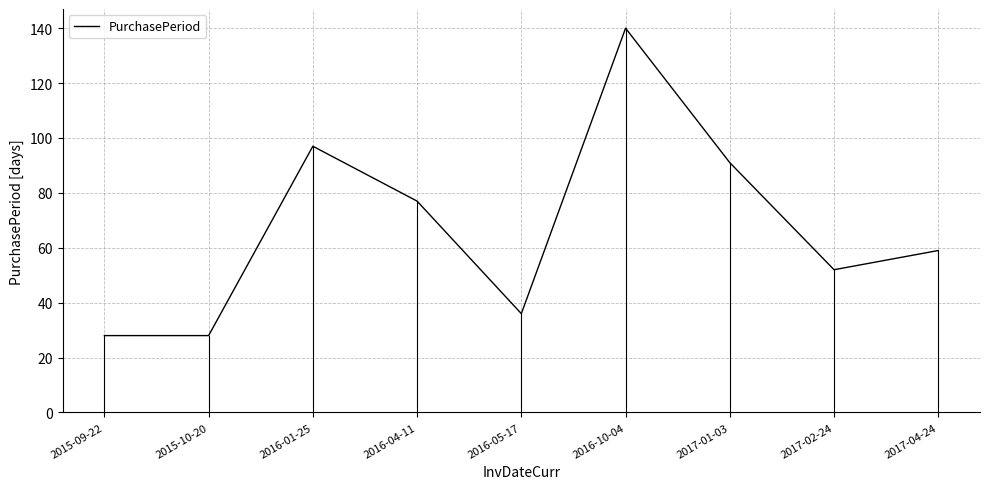

The value at 2015-10-20 is 42. True or false?

False